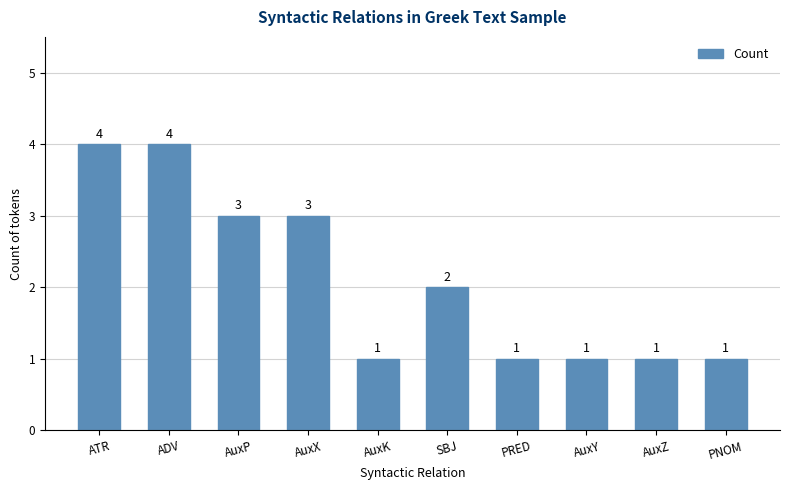

Approximately how many times larger is the value at AuxK compared to AuxP?

0.3